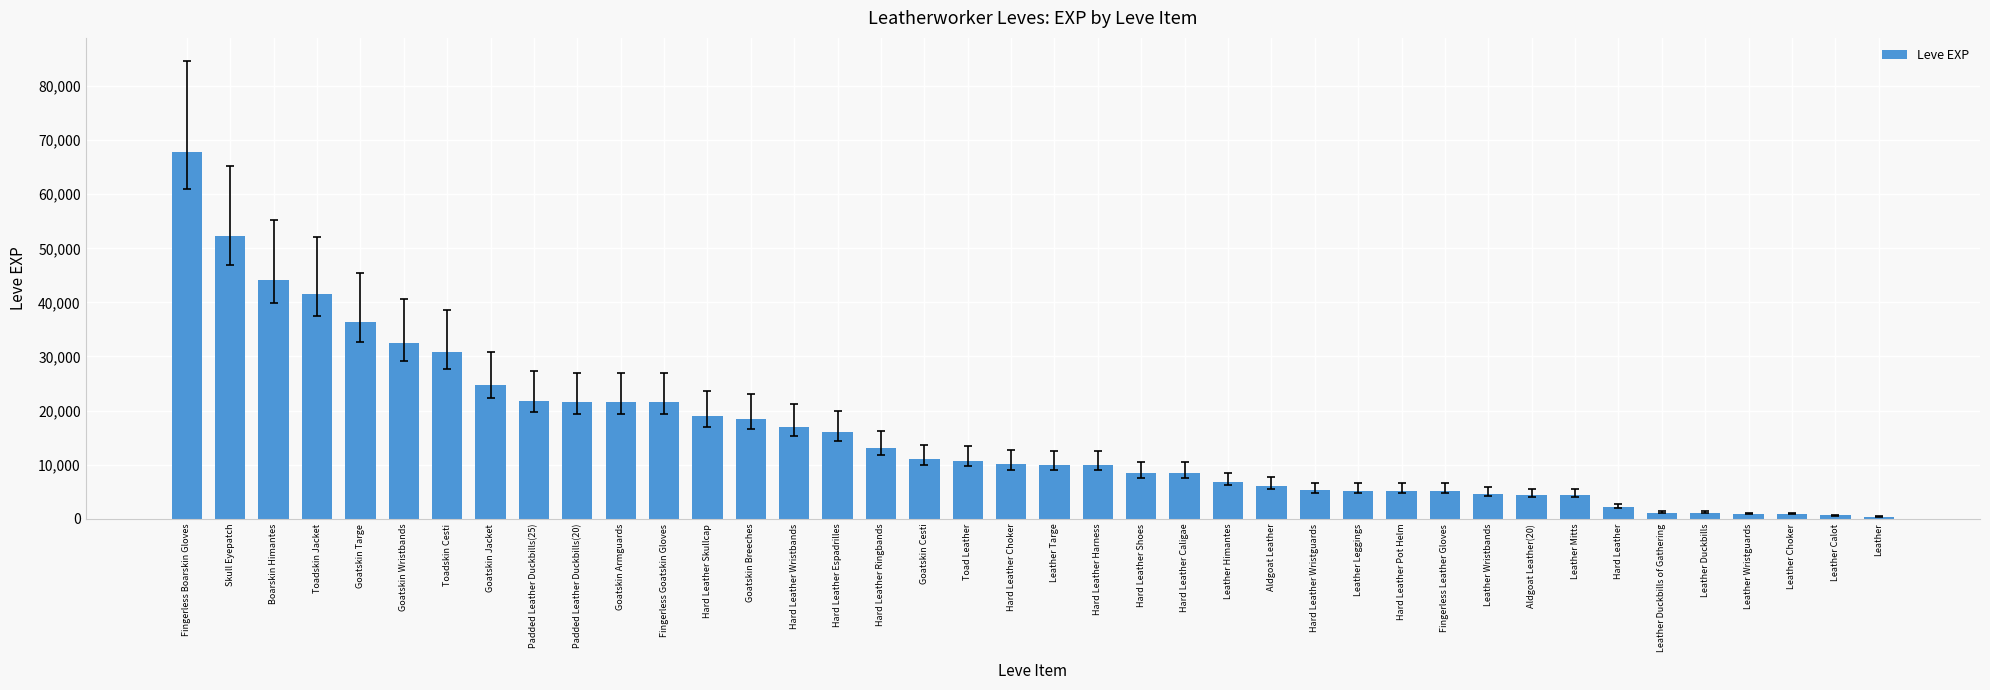

True or false: the data shows 7455 at Goatskin Jacket.

False